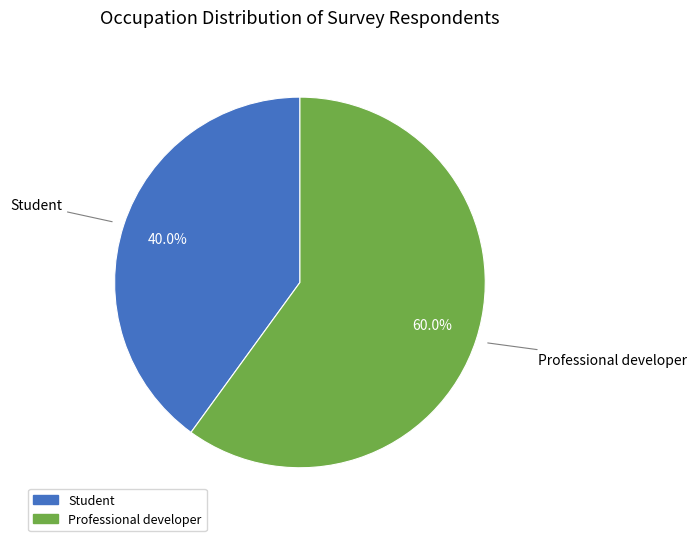

Between Professional developer and Student, which is larger?

Professional developer